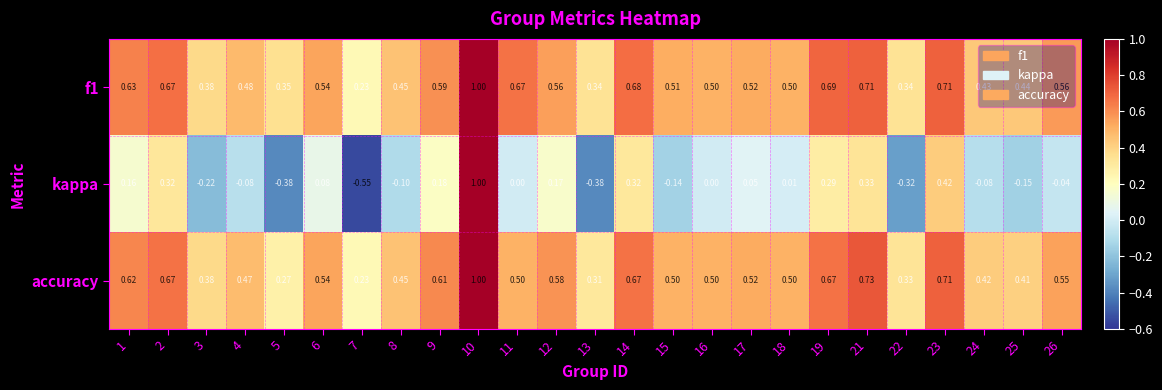

Which series has the largest total across all categories?

f1